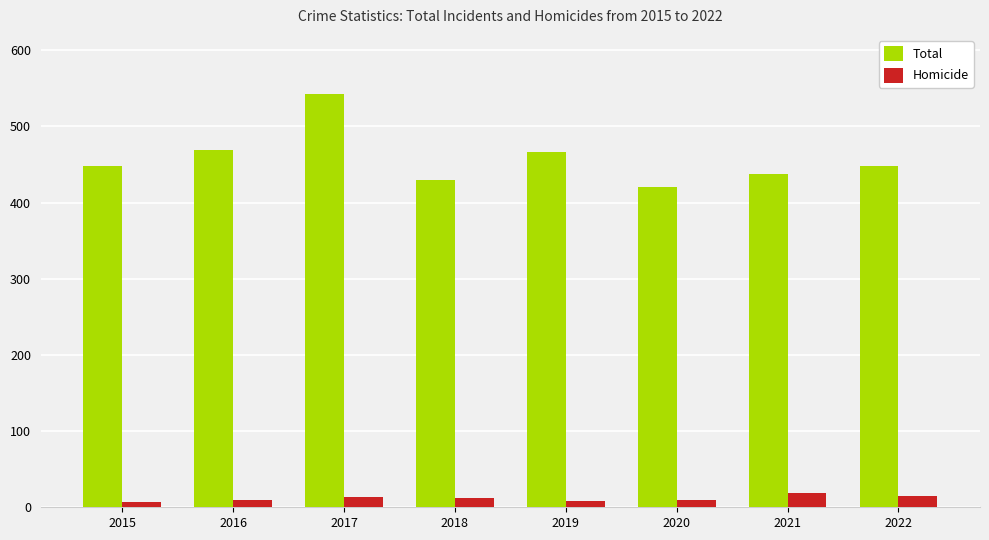

How many values in the Total series are below 448?

3